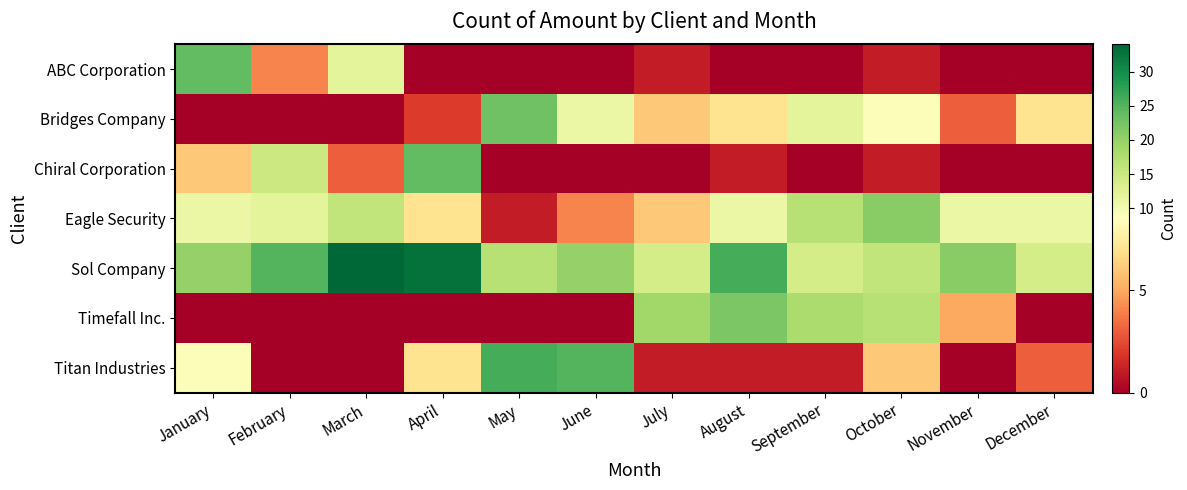

Which has a higher value, October or July?

October